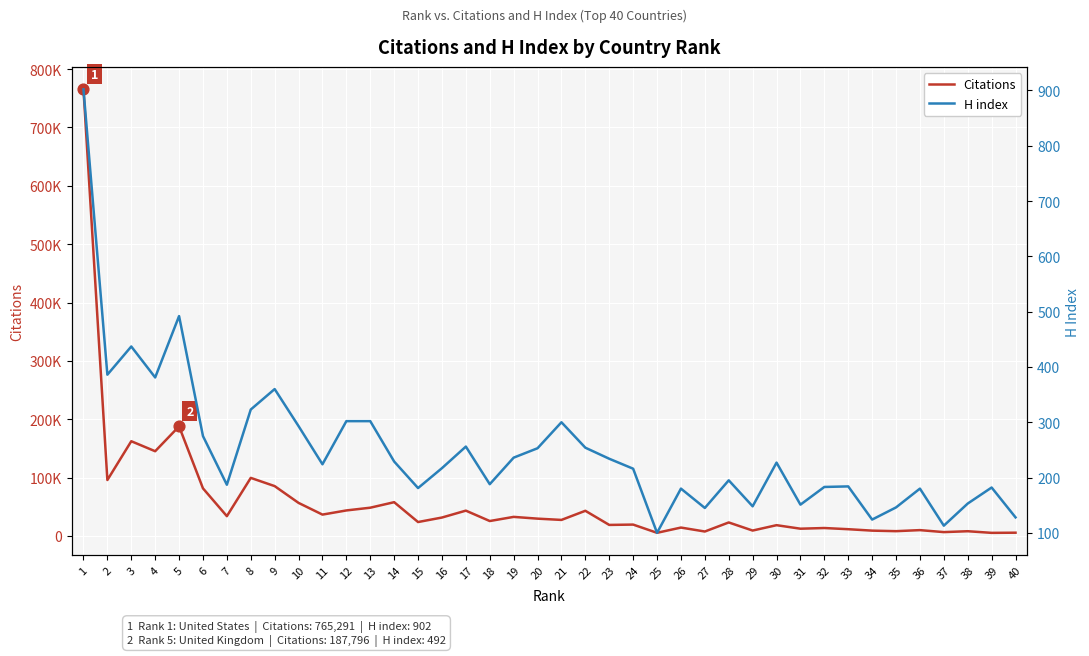

At which category is the sum across all series the highest?

1